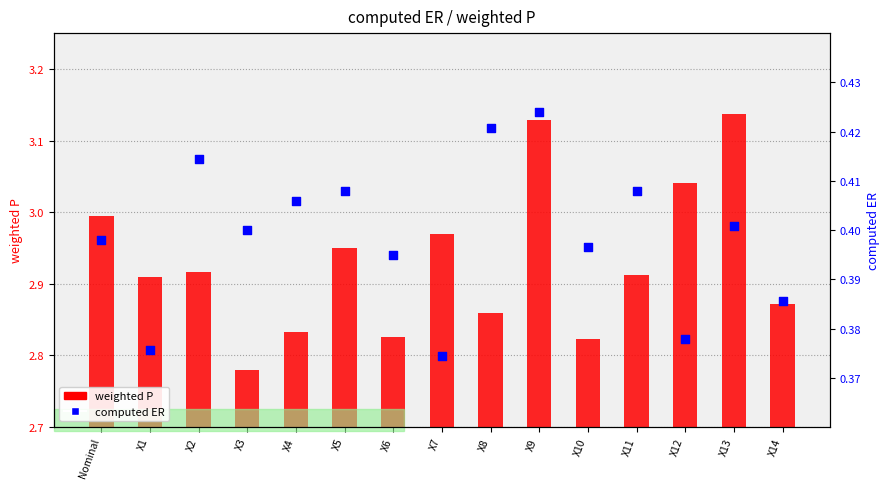

At how many categories does at least one series exceed 0?

15